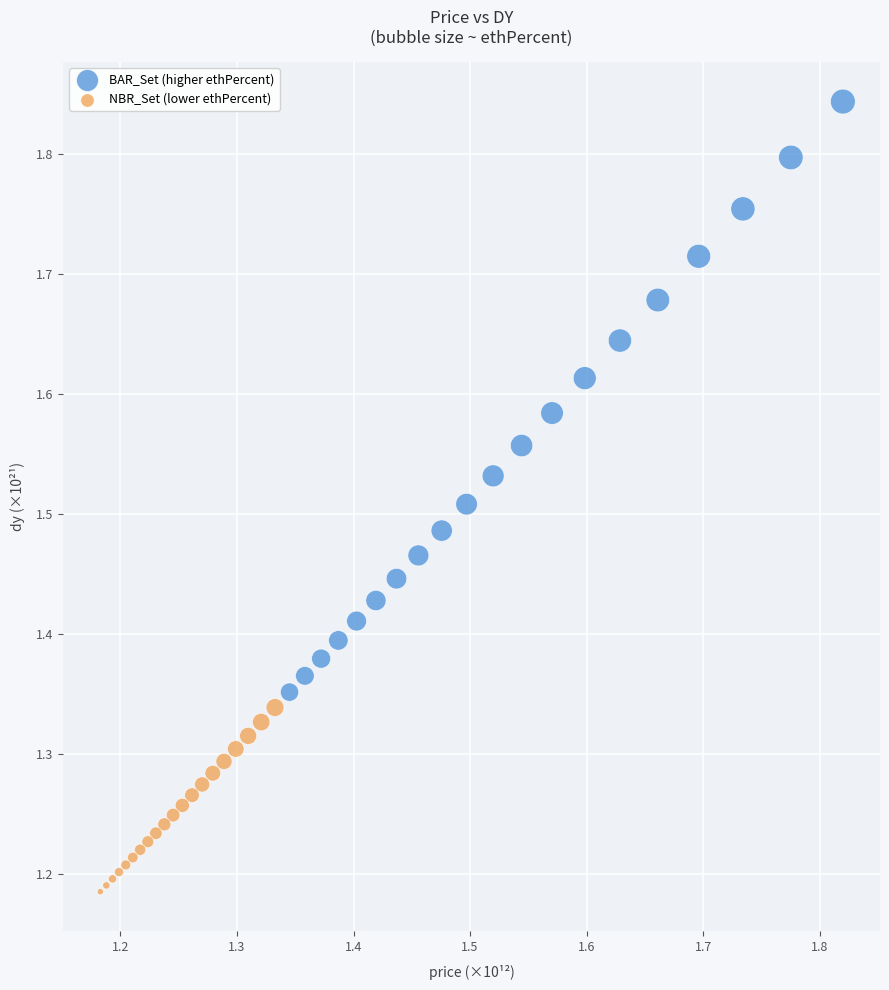

Which series contains the highest Y value?

BAR_Set (higher ethPercent)